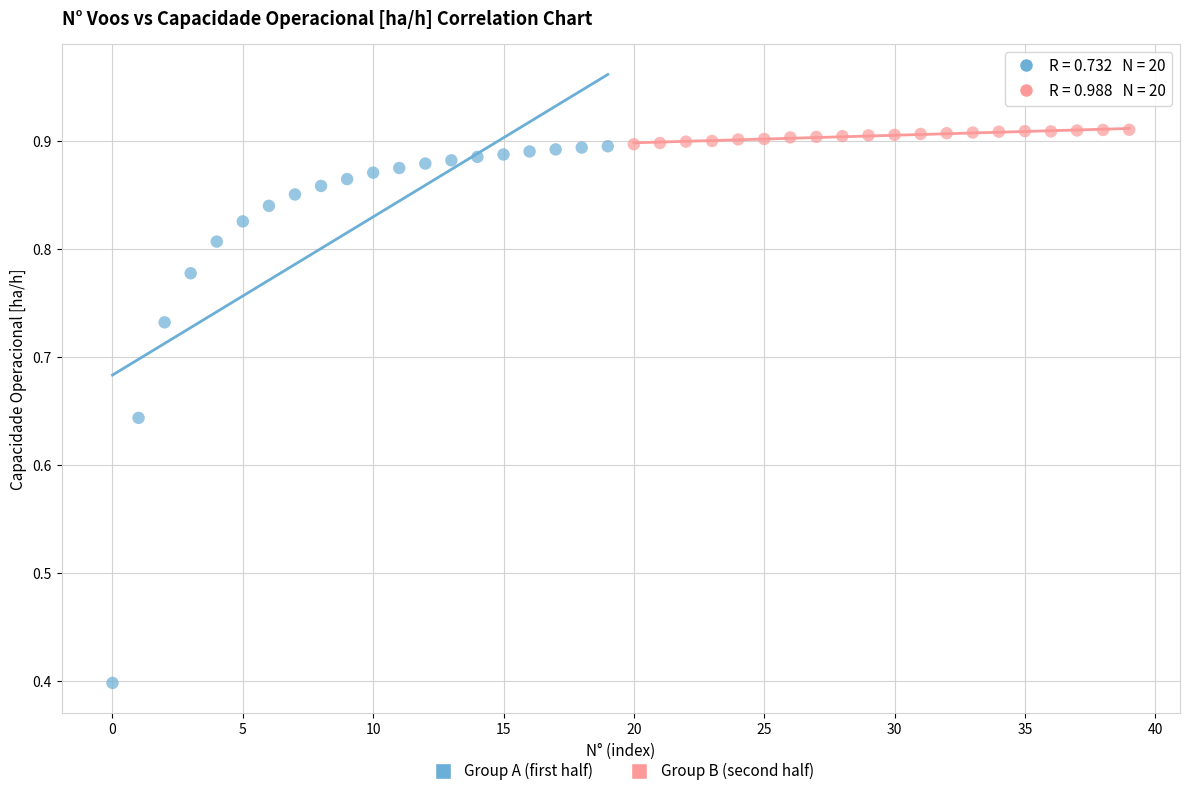

Which series reaches the minimum Y coordinate?

Group A (first half)